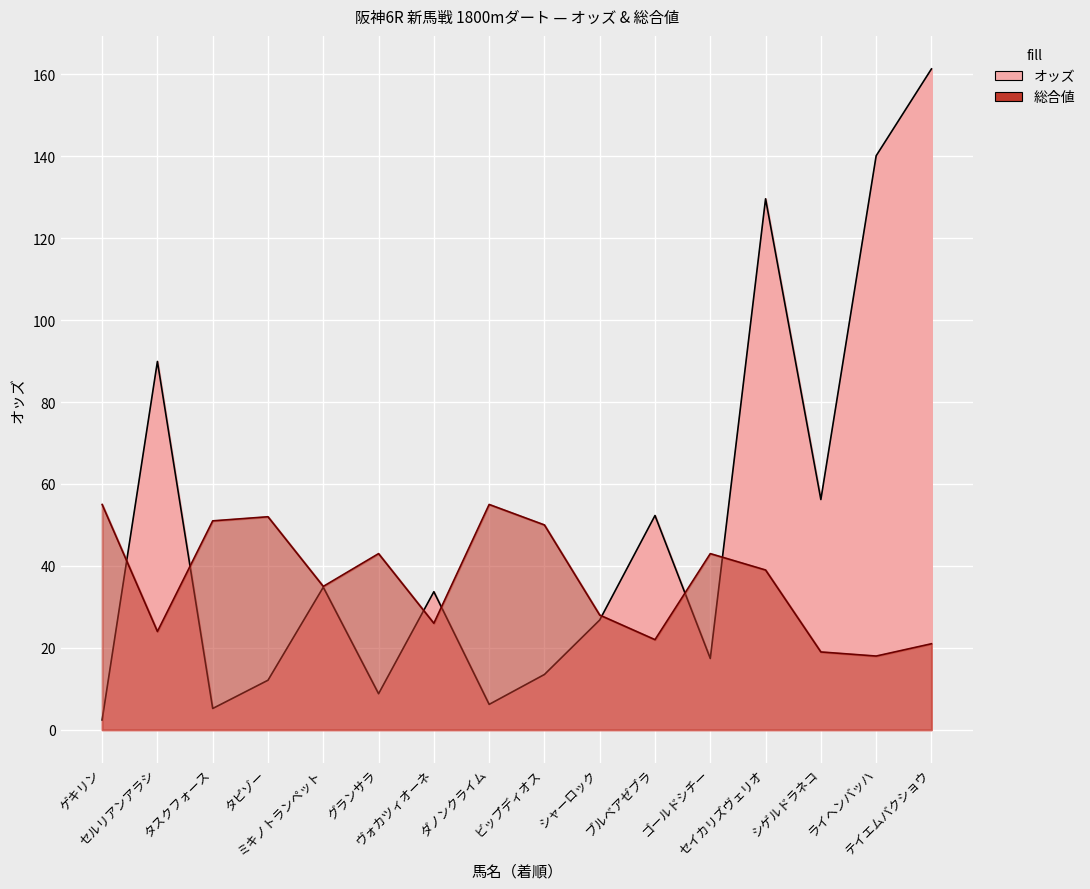

What is the difference between the second highest and minimum values in the 総合値 series?

37.0